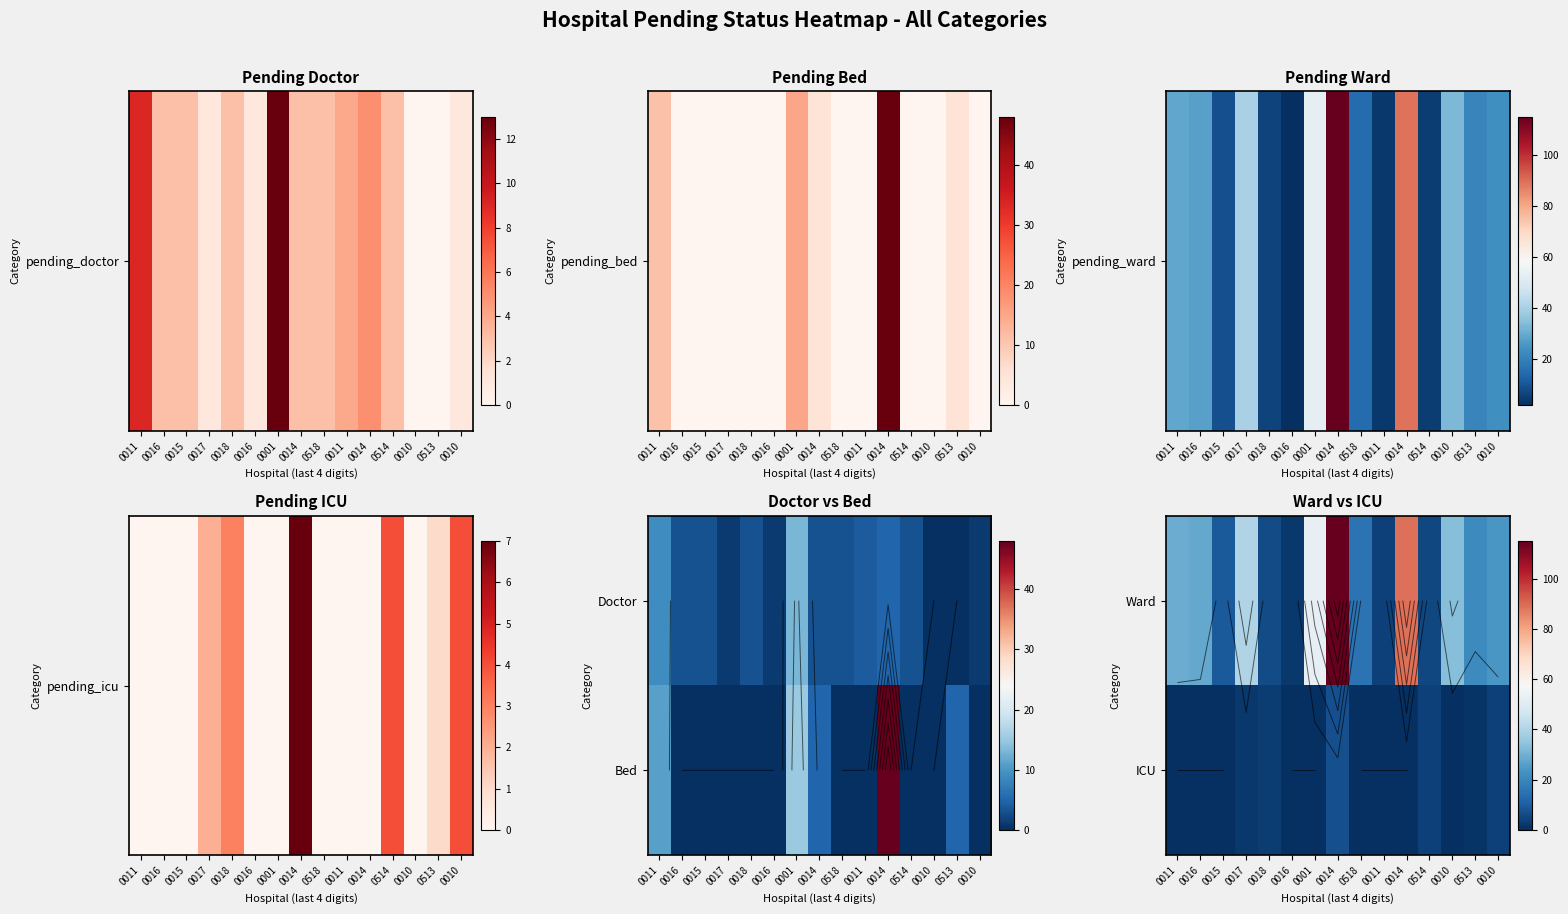

What is the difference between the highest and lowest values at 0514?

1